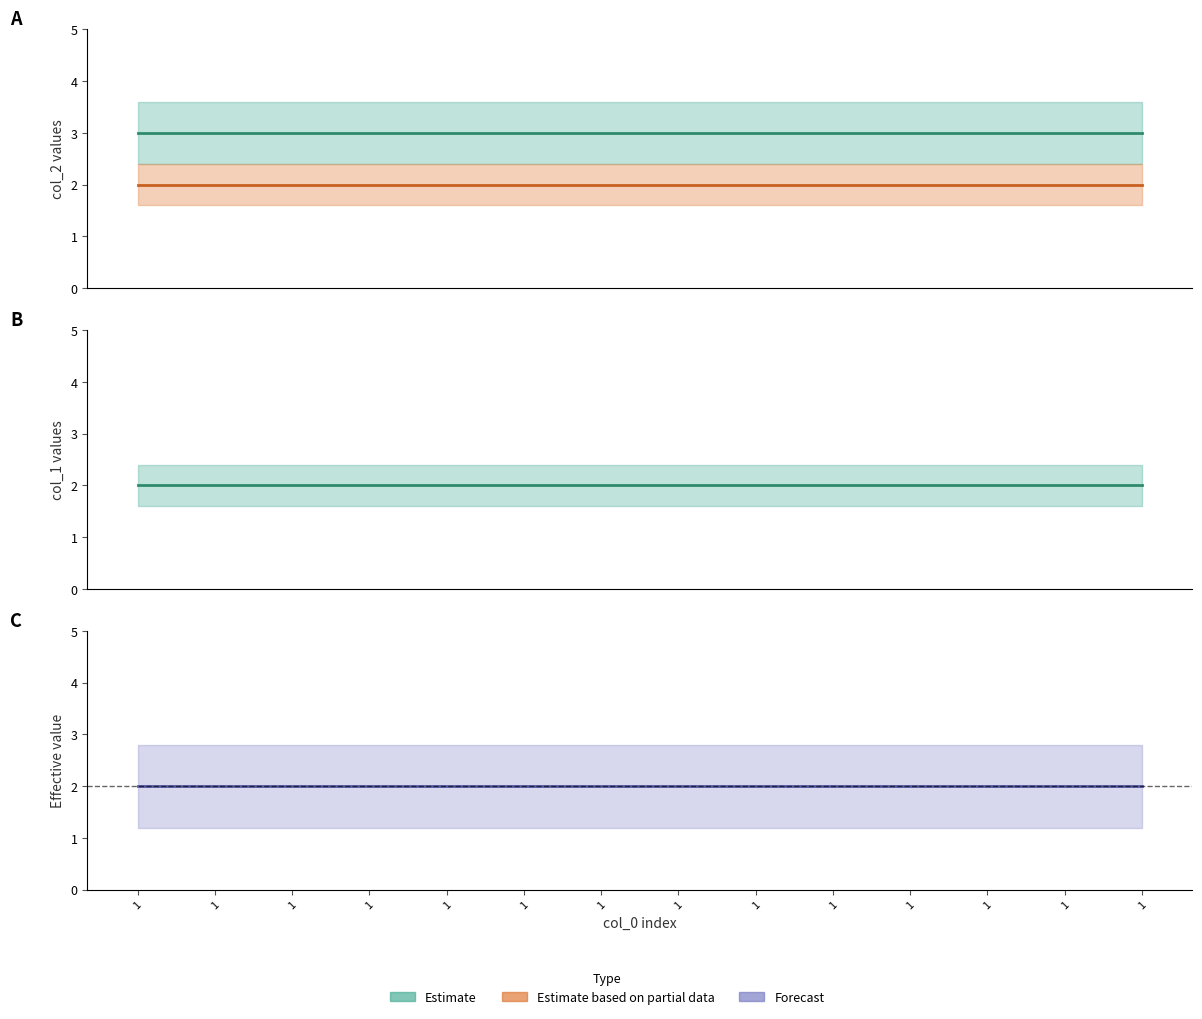

What is the average value of the col_1 series?

2